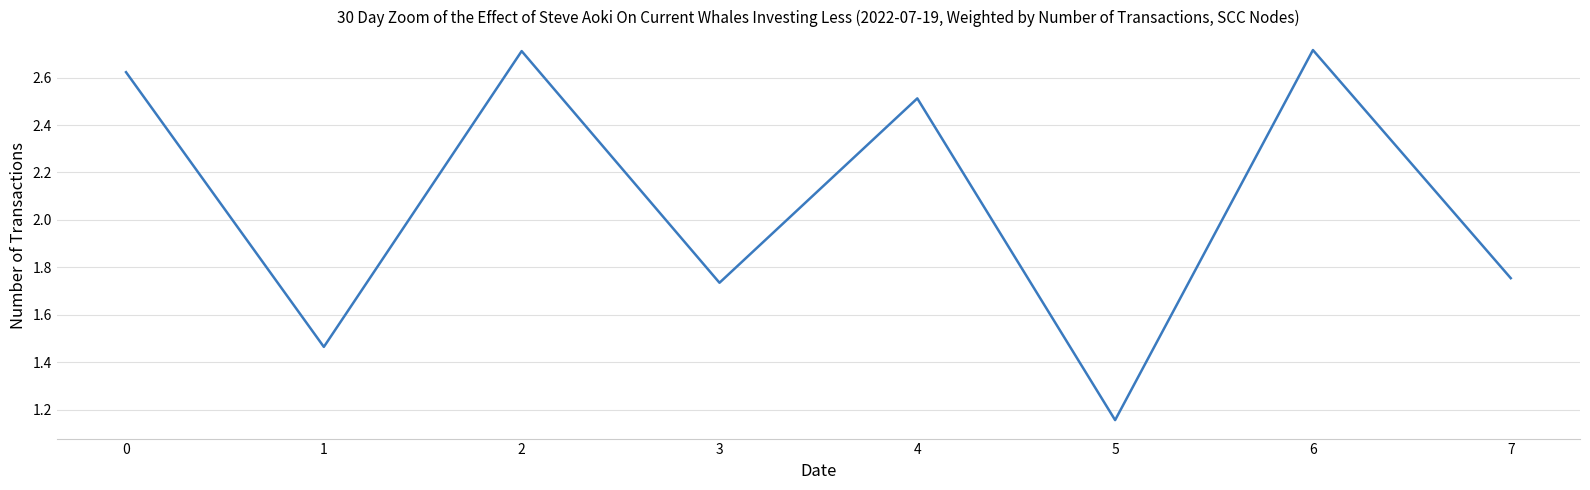

True or false: the data shows 1.0 at 2.

False